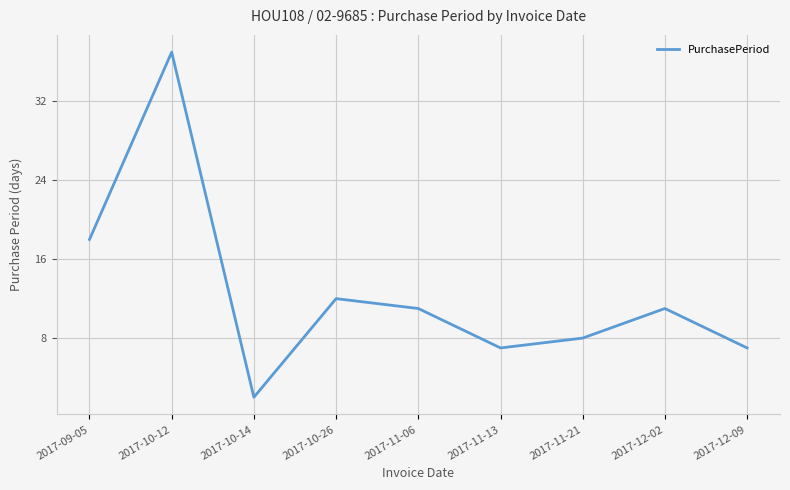

What is the change in value from 2017-09-05 to 2017-10-14?

-16